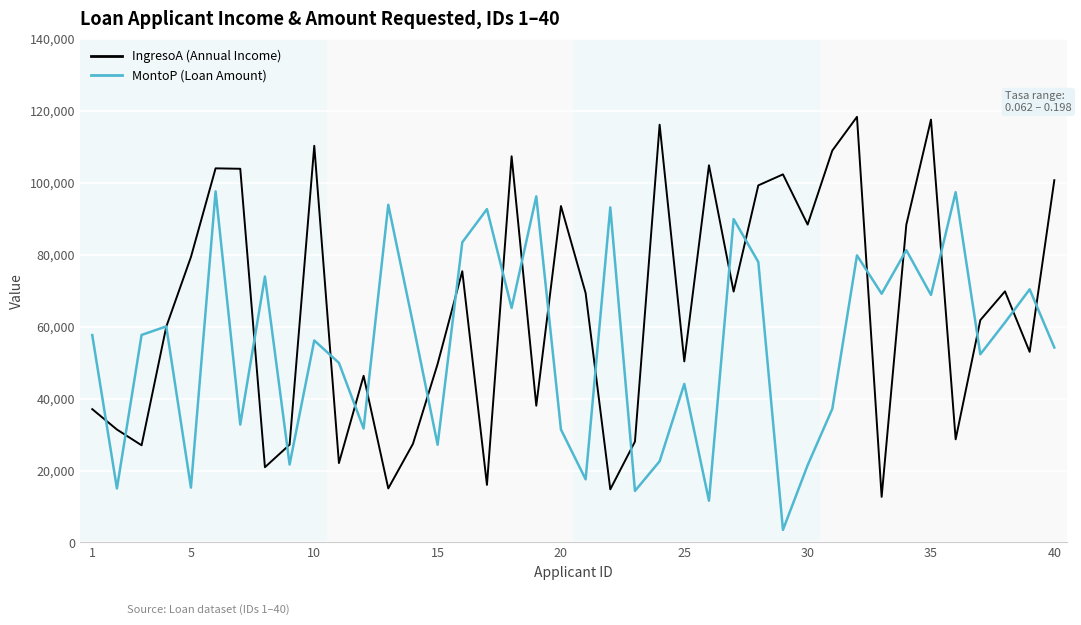

At how many categories does at least one series exceed 106456?

6